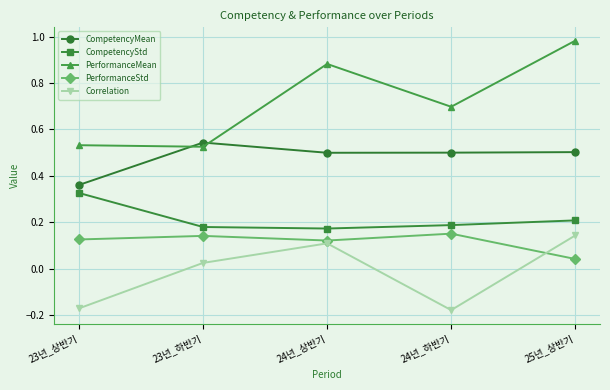

True or false: PerformanceStd and CompetencyMean intersect in this chart.

False